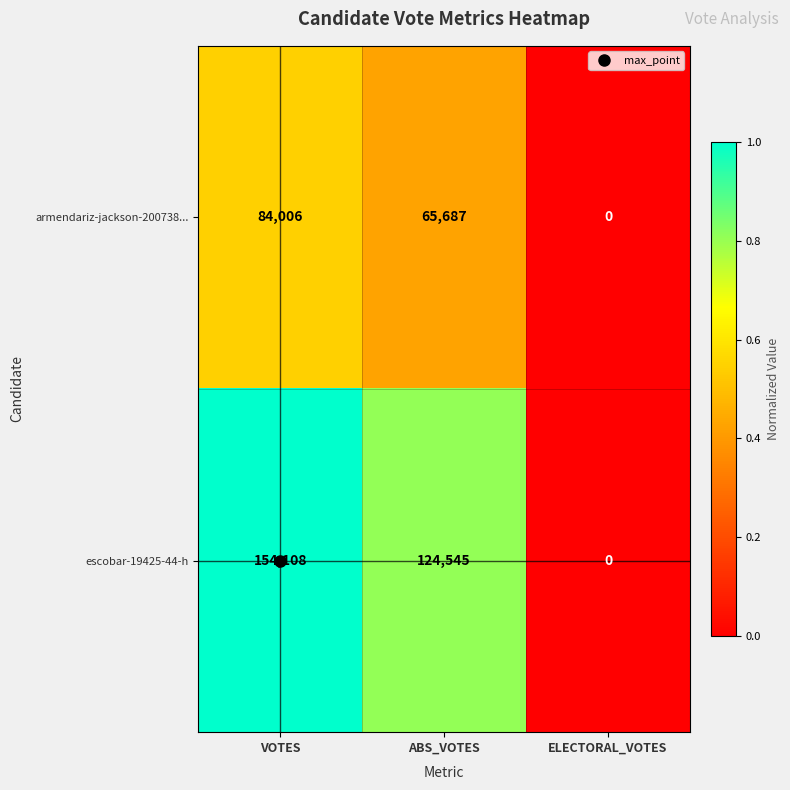

The armendariz-jackson-200738... series shows 0 at ELECTORAL_VOTES. True or false?

True